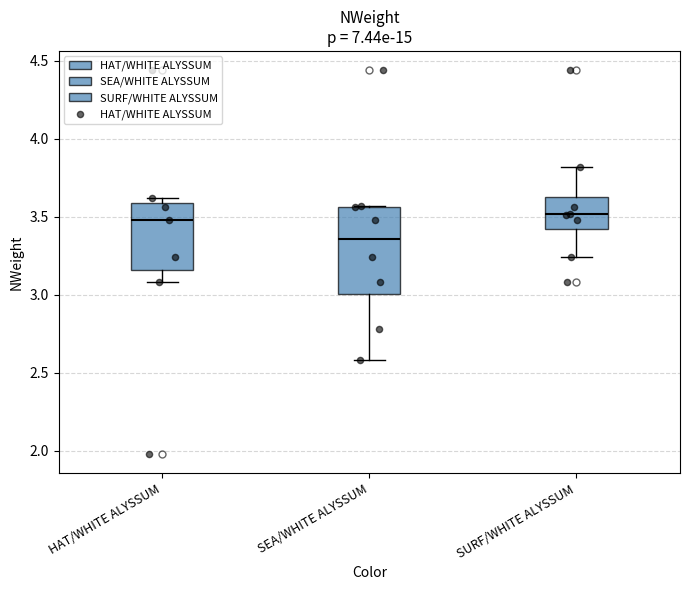

Reading left to right, read every box against the y-axis: the position of its median line, the range the box covers, and the ends of its whiskers. The values are not printed on the chart, so give them approximately, as read against the axis.

HAT/WHITE ALYSSUM: median 3.50, box 3.15 to 3.60, whiskers 3.10 to 3.60 (just above the box's upper edge)
SEA/WHITE ALYSSUM: median 3.35, box 3.00 to 3.55, whiskers 2.60 to 3.55
SURF/WHITE ALYSSUM: median 3.50, box 3.40 to 3.65, whiskers 3.25 to 3.80